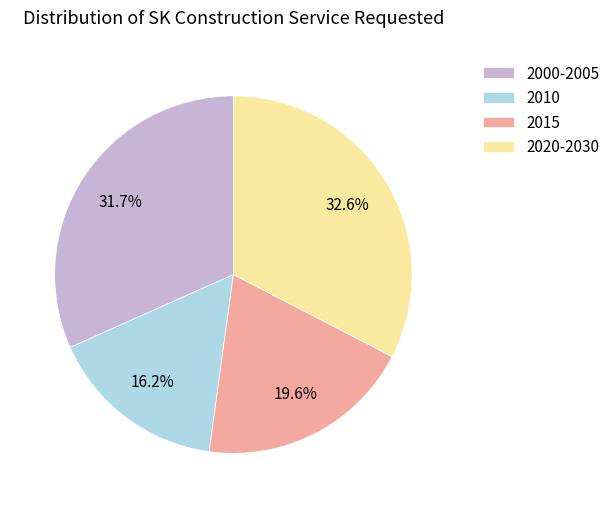

To the nearest percent, what is the average slice percentage?

25%